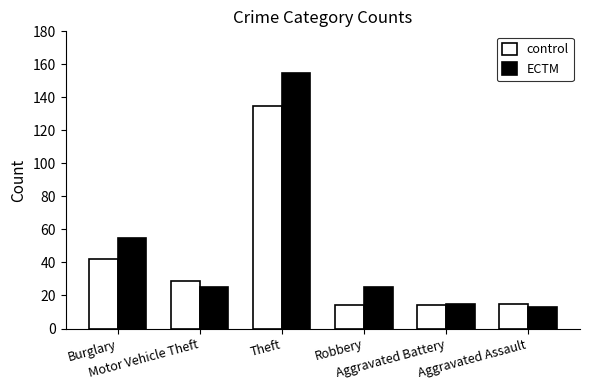

At which label does control first exceed 29?

Burglary